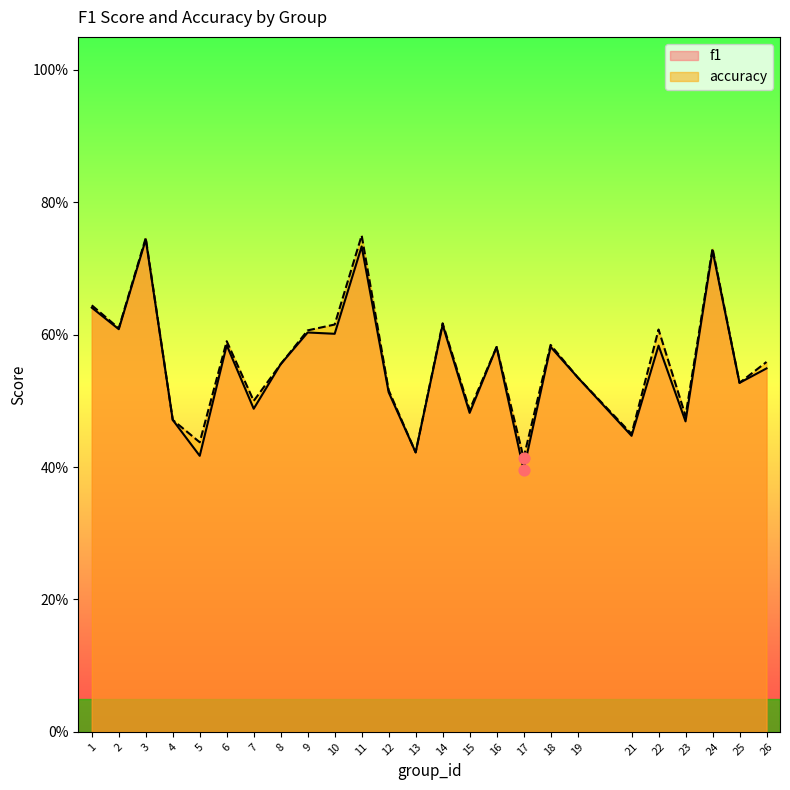

What are all the series names shown in the legend?

f1, accuracy